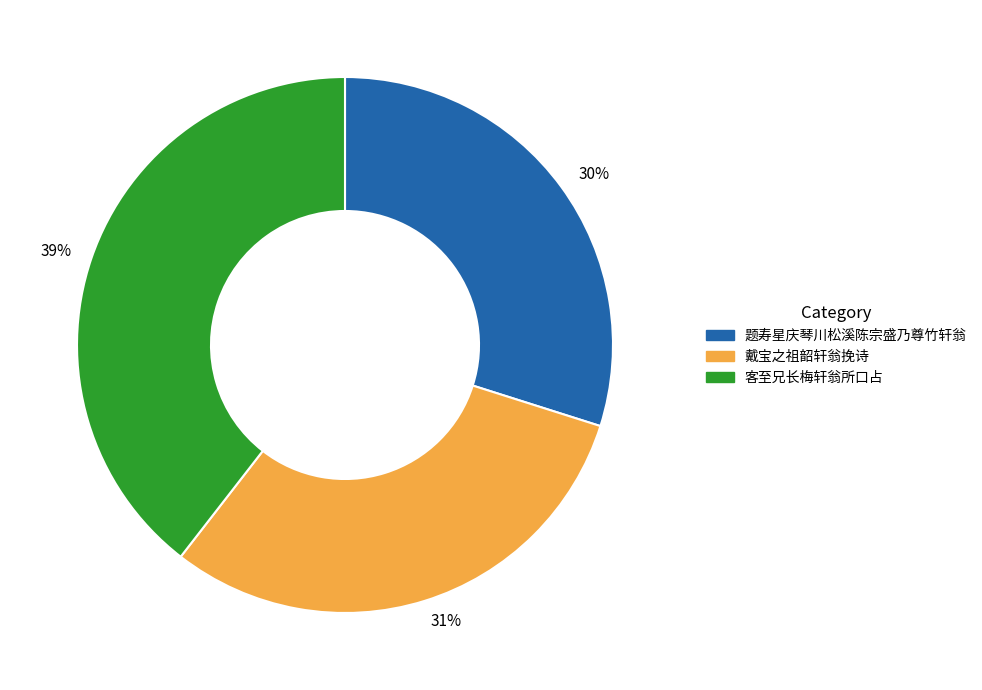

To the nearest percent, what is the combined percentage of 戴宝之祖韶轩翁挽诗 and 题寿星庆琴川松溪陈宗盛乃尊竹轩翁?

61%